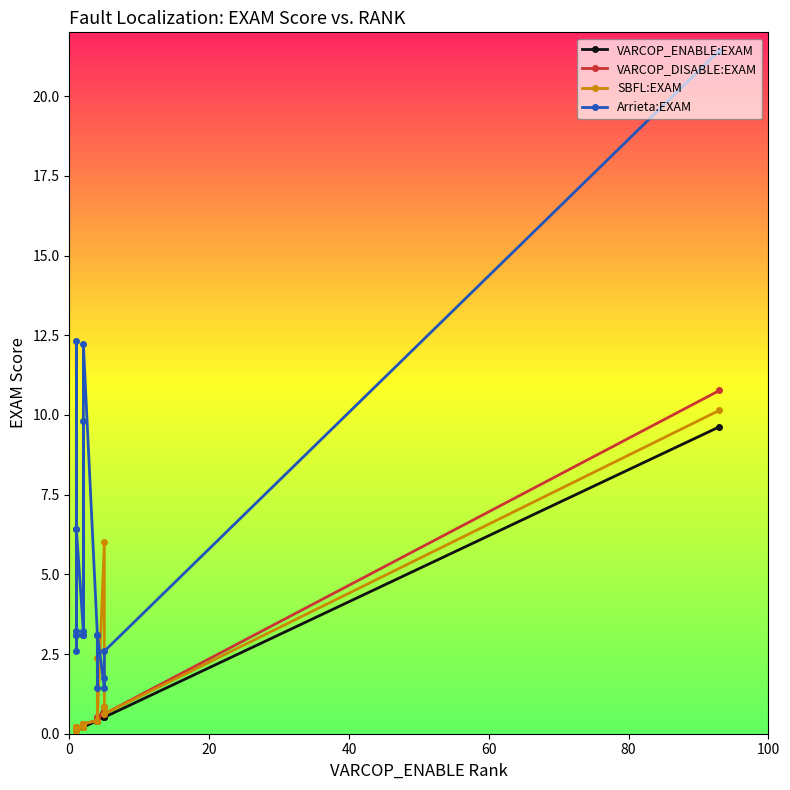

What is the difference between the maximum and second lowest values in the VARCOP_ENABLE:EXAM series?

9.5